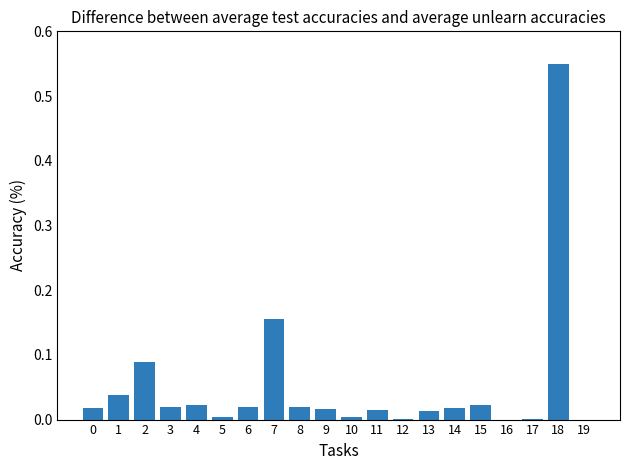

True or false: the data shows 0.2 at 18.

False